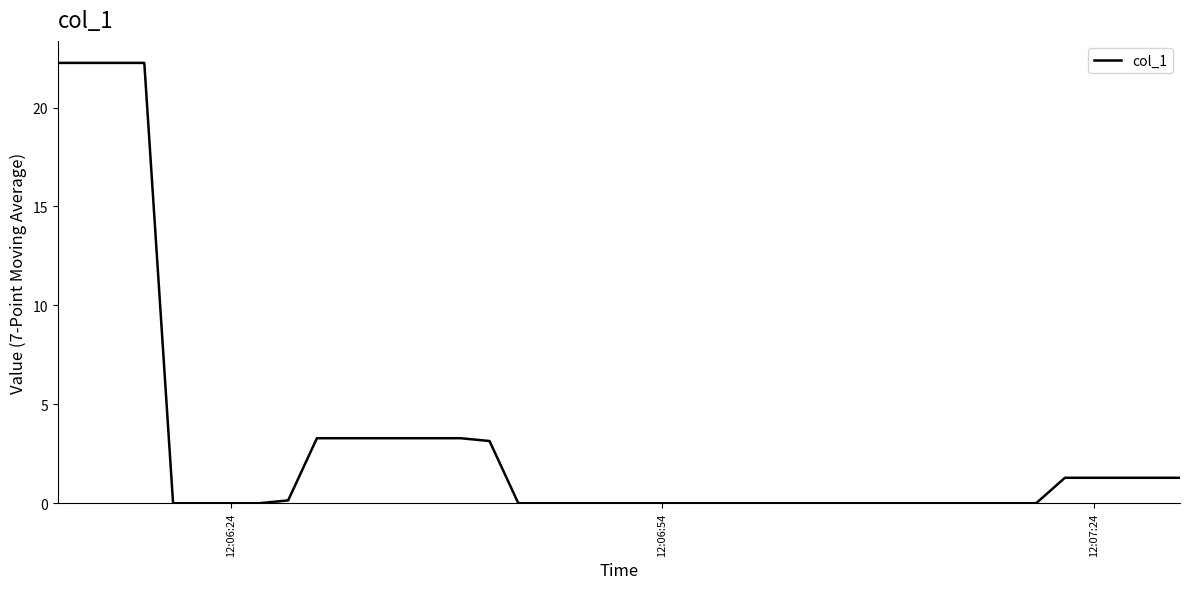

What is the greatest value displayed?

22.3